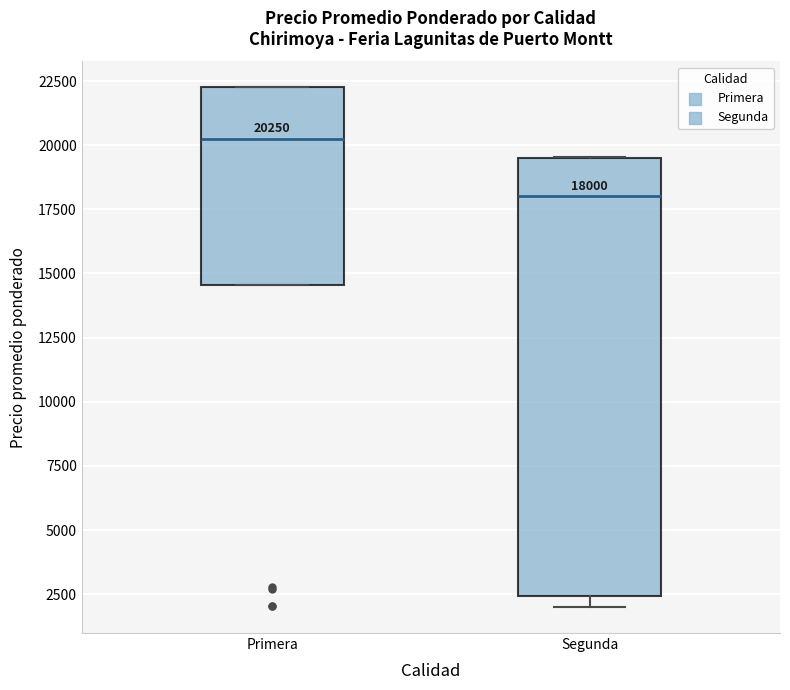

Which box's median line is the lowest?

Segunda